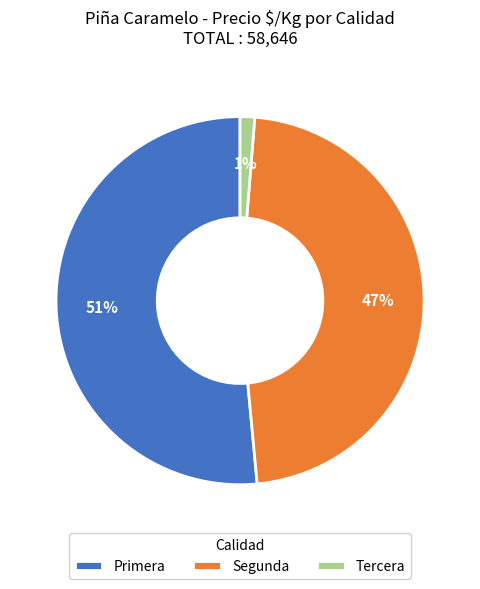

To the nearest percent, what is the difference between the Tercera and Segunda slice percentages?

46%